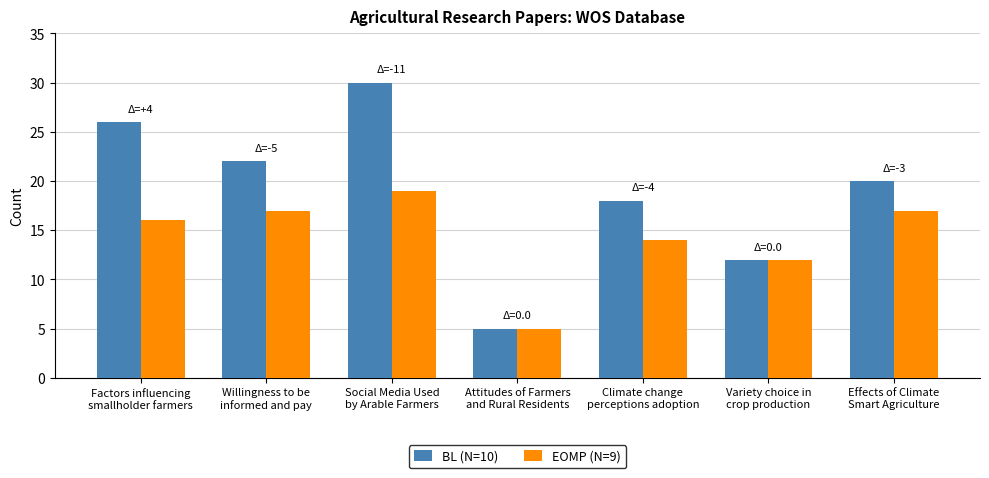

What is the difference between the second highest and second lowest values in the BL (N=10) series?

14